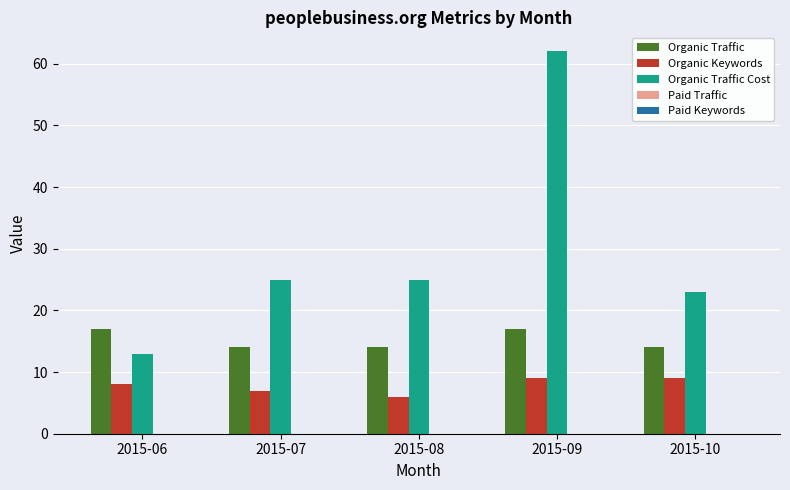

What is the difference between the maximum and minimum values in the Organic Traffic series?

3